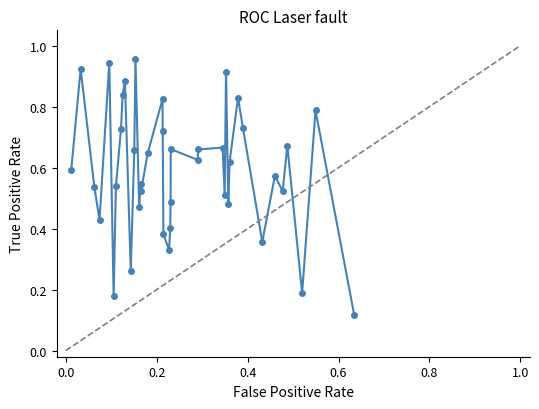

How many points are lower than both their immediate neighbors (excluding endpoints)?

12